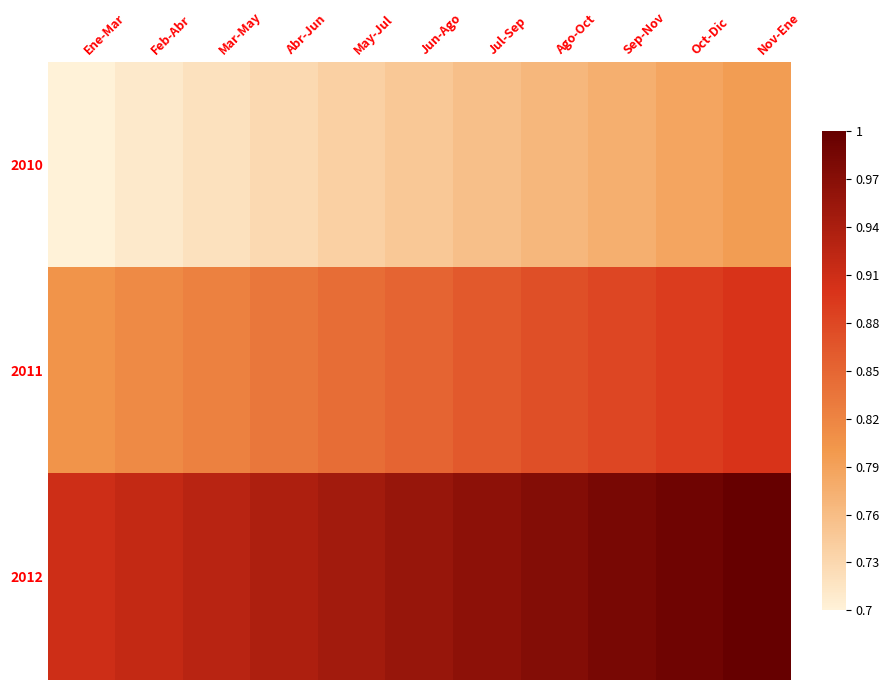

Between Ago-Oct and Jul-Sep, which is larger?

Ago-Oct